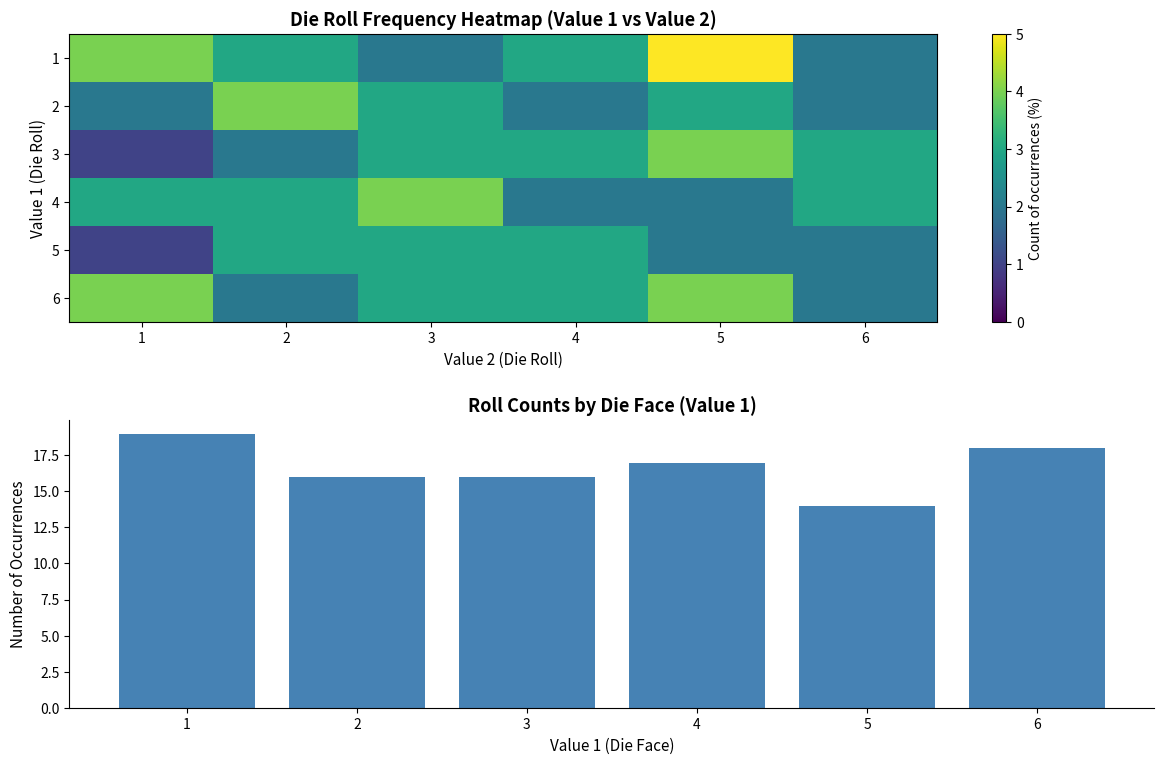

True or false: 3 has a value of 1 at 1.

True